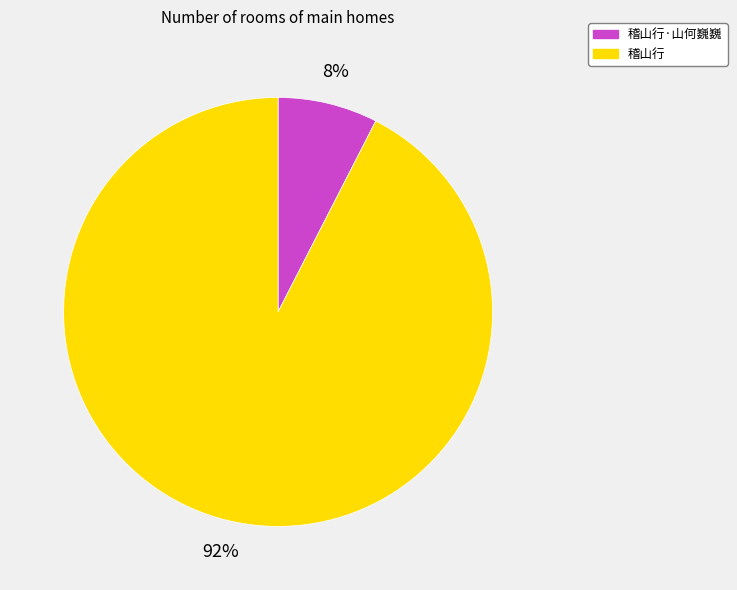

The 稽山行·山何巍巍 slice represents 8% of the pie. True or false?

True